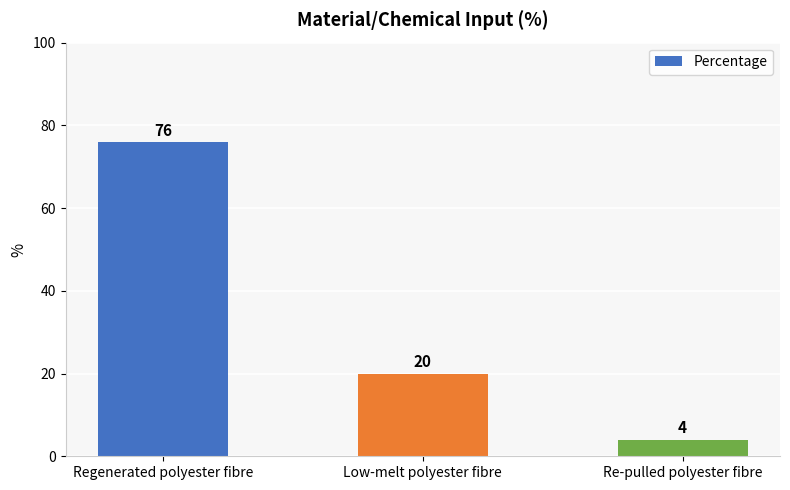

What is the change in value from Regenerated polyester fibre to Low-melt polyester fibre?

-56